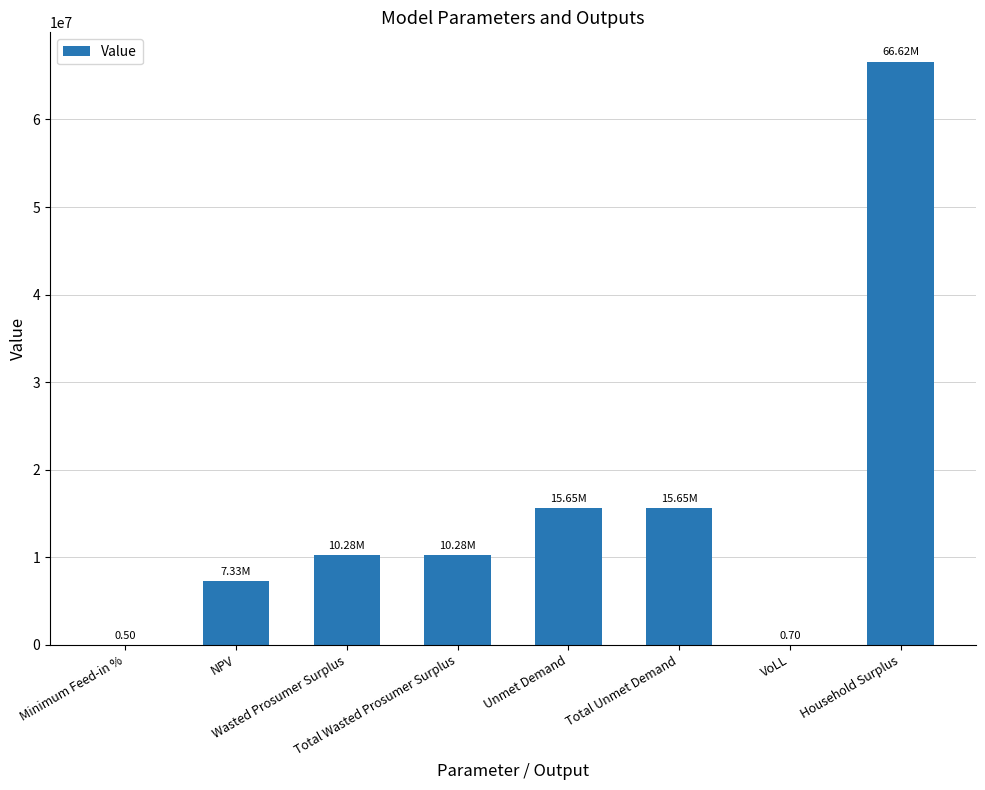

List the labels in order of value, smallest first.

Minimum Feed-in %, VoLL, NPV, Wasted Prosumer Surplus, Total Wasted Prosumer Surplus, Unmet Demand, Total Unmet Demand, Household Surplus